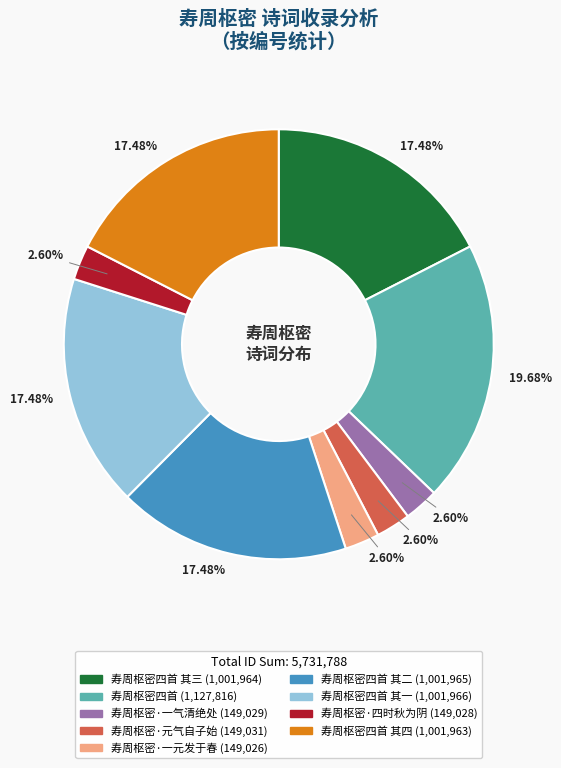

Does any single category account for the majority?

No